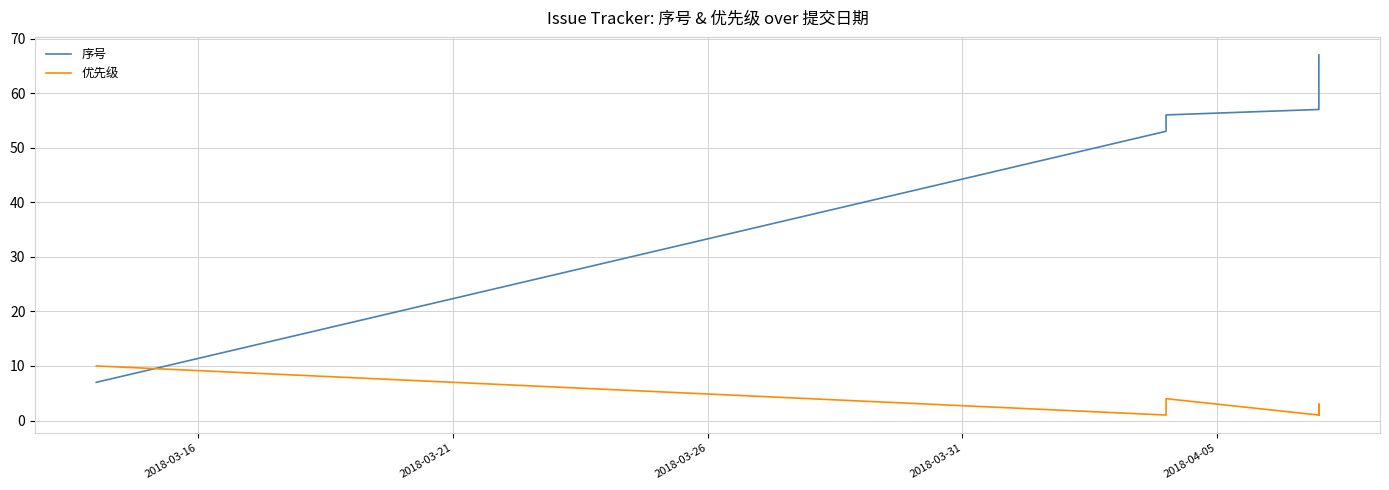

What is the highest value of the 序号 series?

67